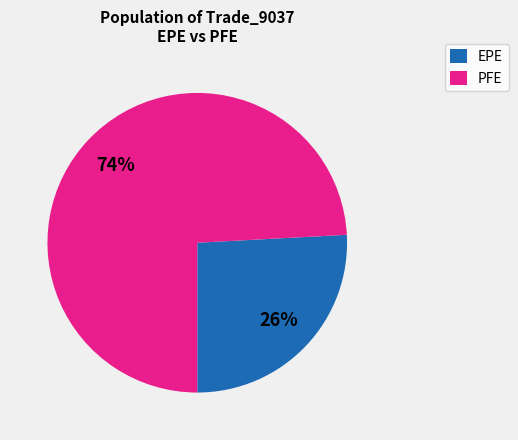

Rank the categories by value from highest to lowest.

PFE, EPE